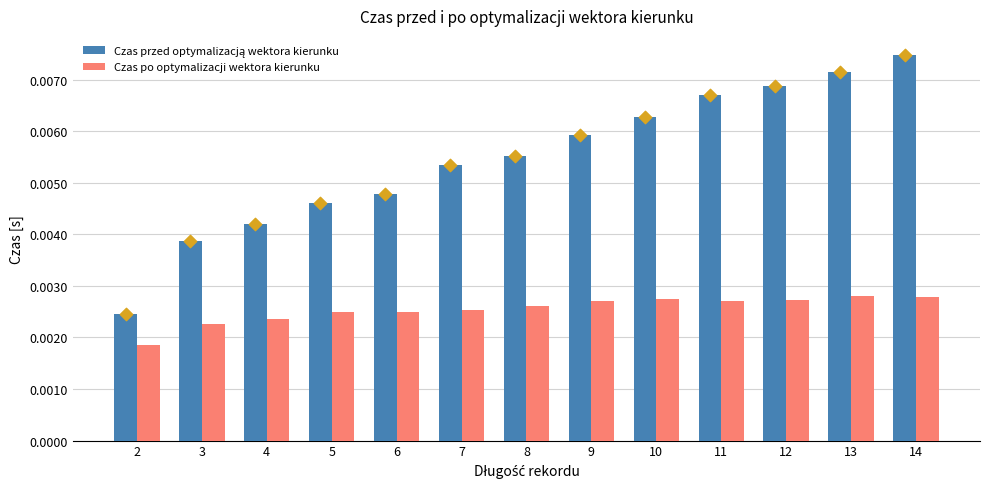

Which series reaches the maximum Y coordinate?

Czas przed optymalizacją wektora kierunku